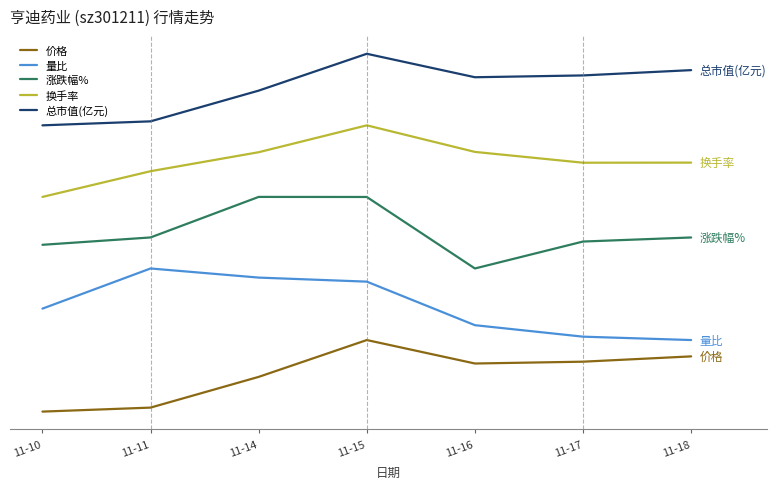

Reading right to left, list all the values displayed in this chart.

价格: 0.8	0.7	0.7	1.0	0.5	0.1	0.0
量比: 1.0	1.0	1.2	1.8	1.9	2.0	1.4
涨跌幅%: 2.4	2.4	2.0	3.0	3.0	2.4	2.3
换手率: 3.5	3.5	3.6	4.0	3.6	3.4	3.0
总市值(亿元): 4.8	4.7	4.7	5.0	4.5	4.1	4.0